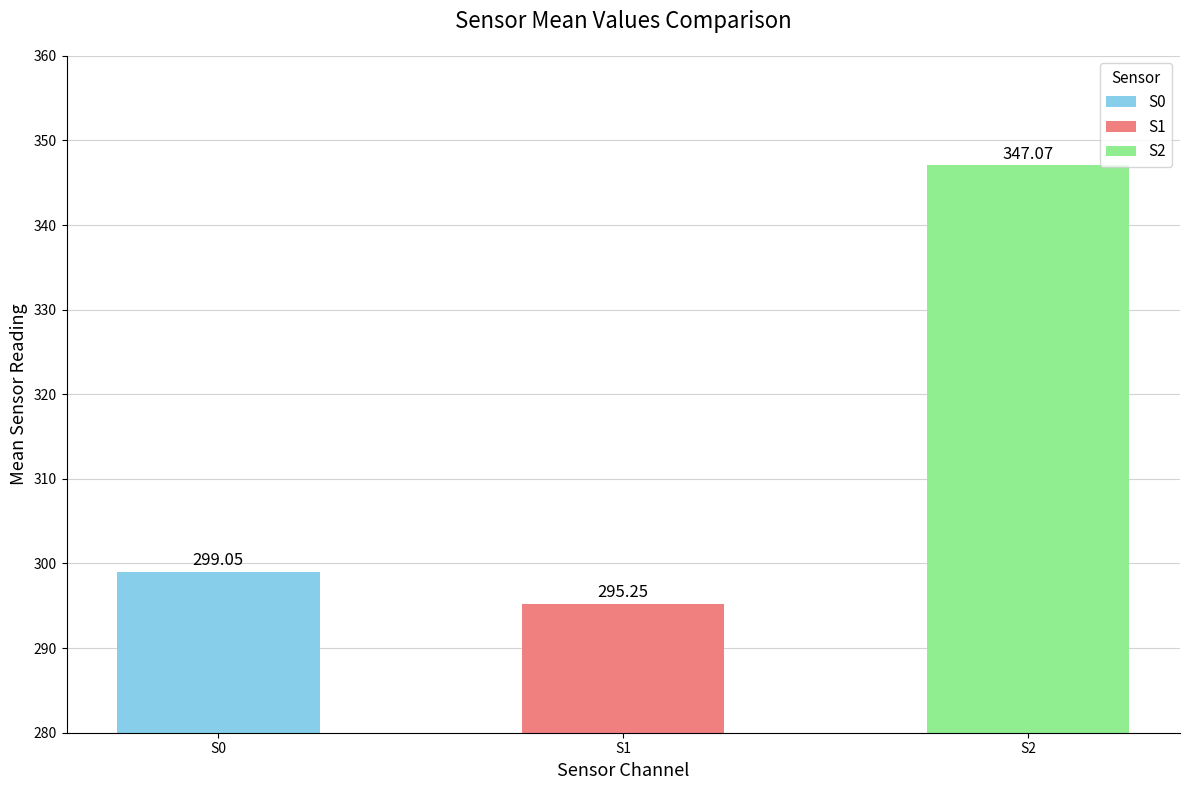

Rank the categories by value from highest to lowest.

S2, S0, S1